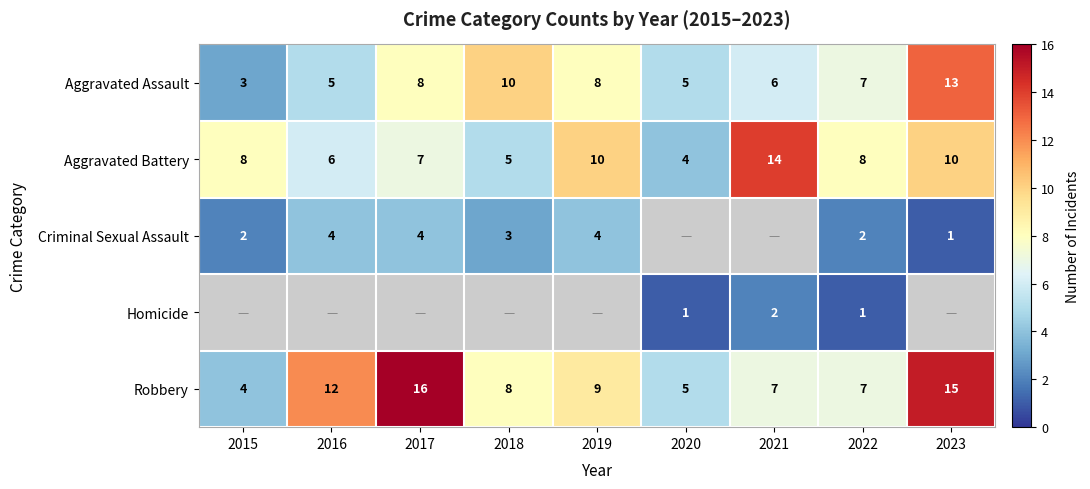

Is the value of Robbery at 2017 greater than the value of Criminal Sexual Assault at 2023?

Yes